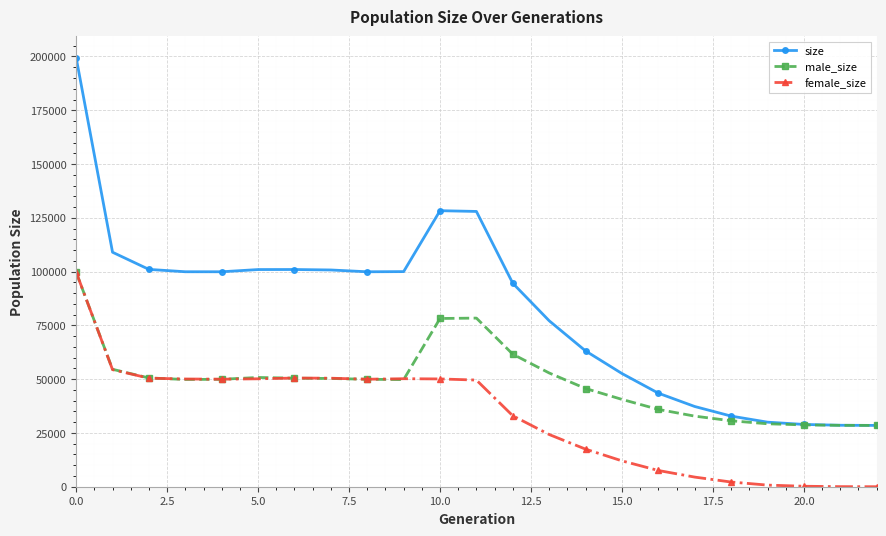

At how many categories does at least one series exceed 67516?

14